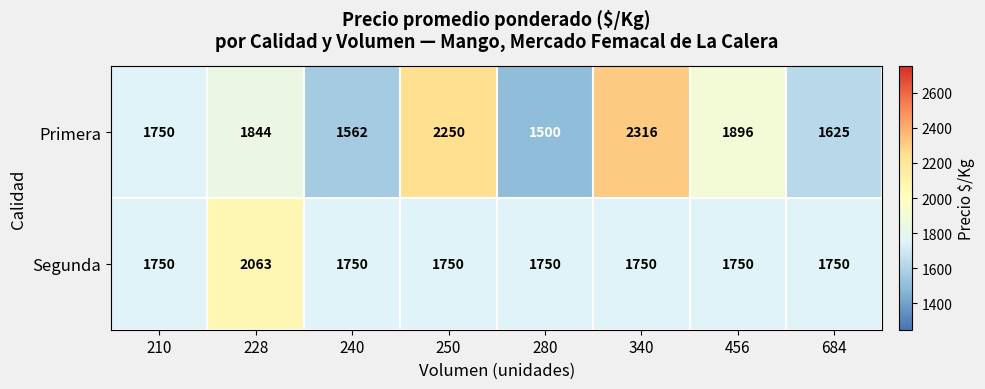

What is the maximum value for Segunda?

2063